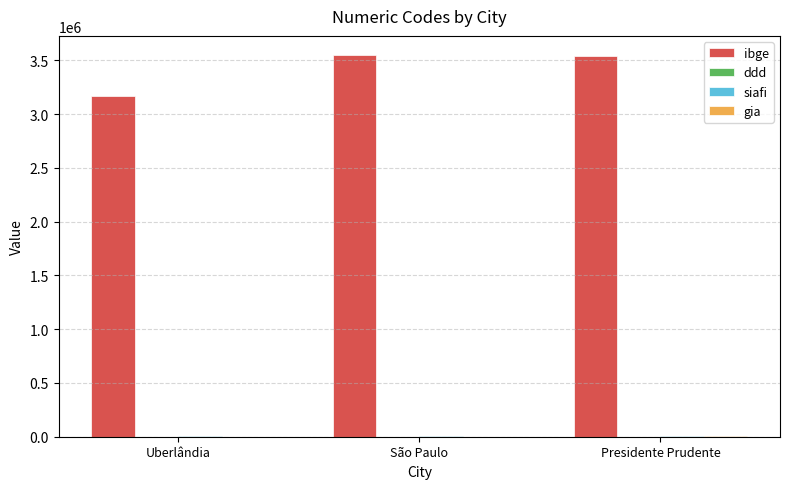

The ibge series shows 4871331 at Presidente Prudente. True or false?

False